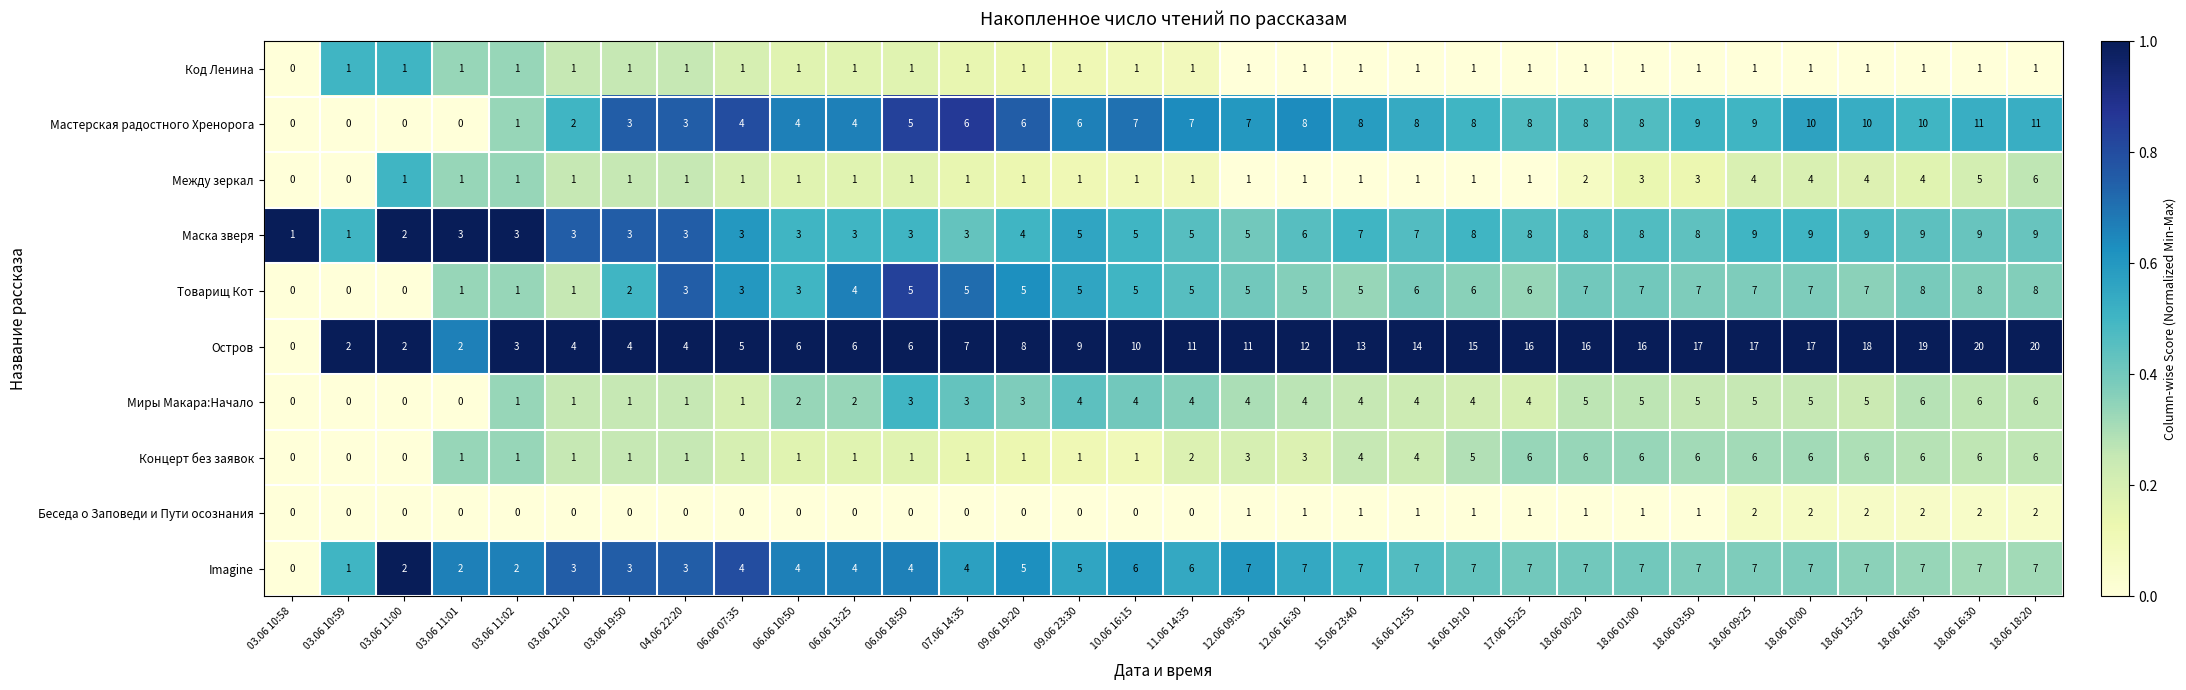

What is the maximum value shown in the chart?

20